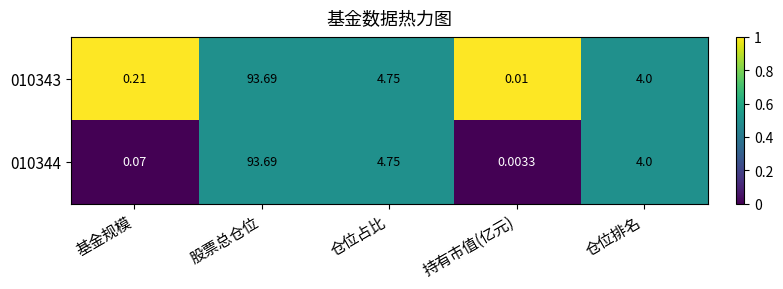

Rank the series at 基金规模 from highest to lowest value.

010343, 010344